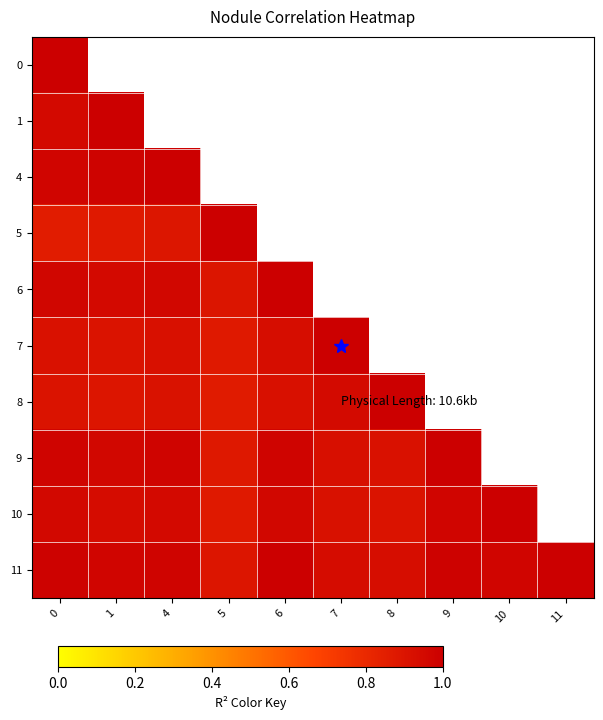

How many data points in 10 are above 0?

9